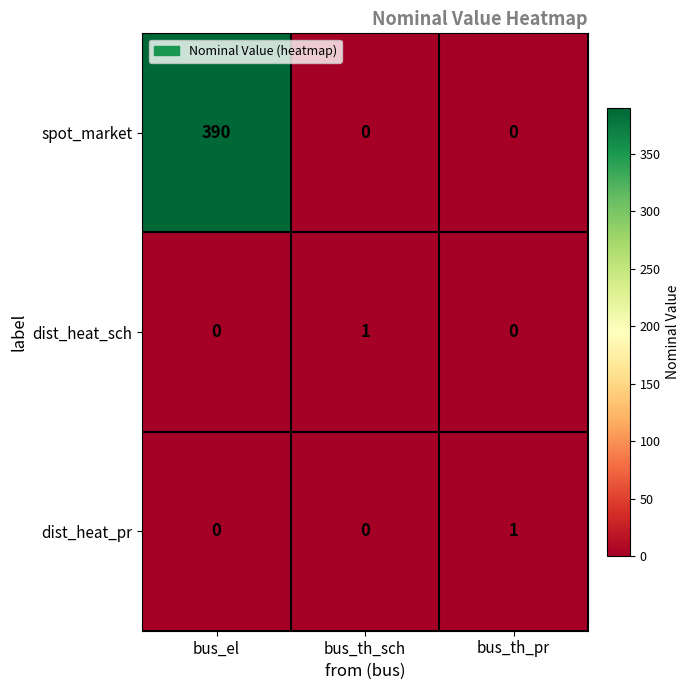

How many series are shown in this chart?

3